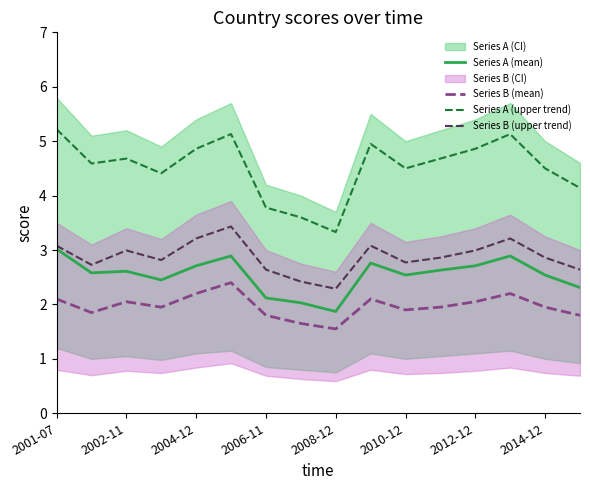

What is the approximate value of Series A (upper trend) at 2014-12?

4.5